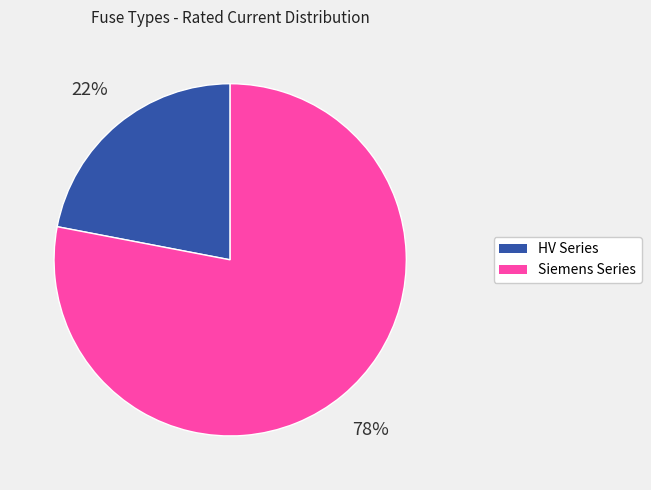

Is there any slice that represents more than half of the pie?

Yes